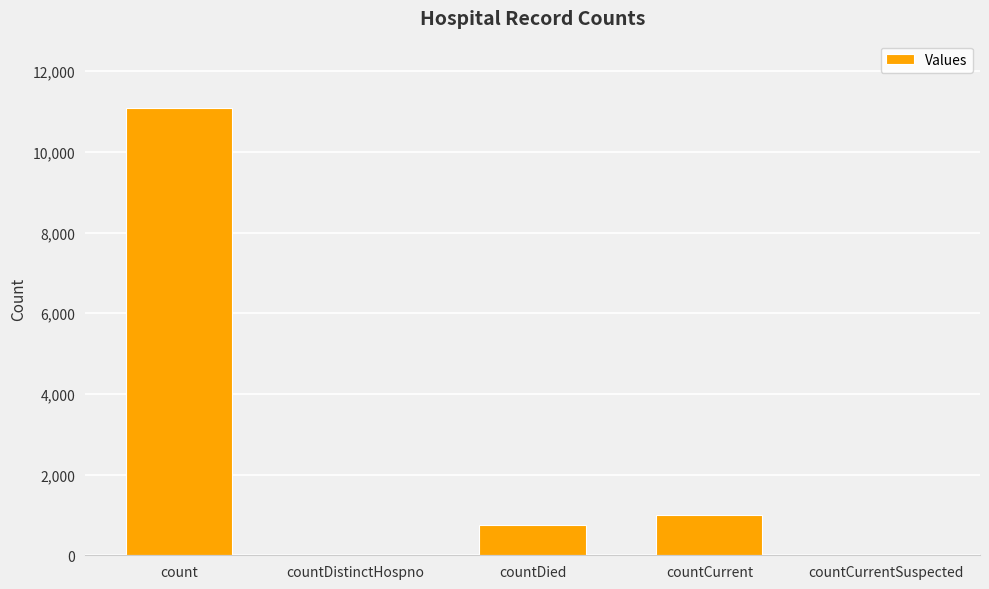

Read the value at countCurrent.

1006